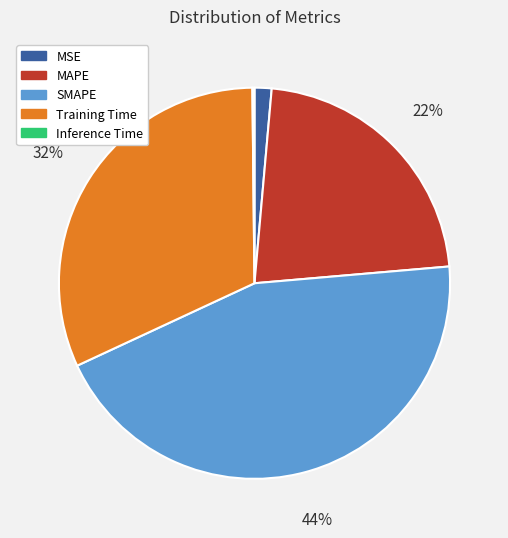

Is there a majority slice in this chart?

No